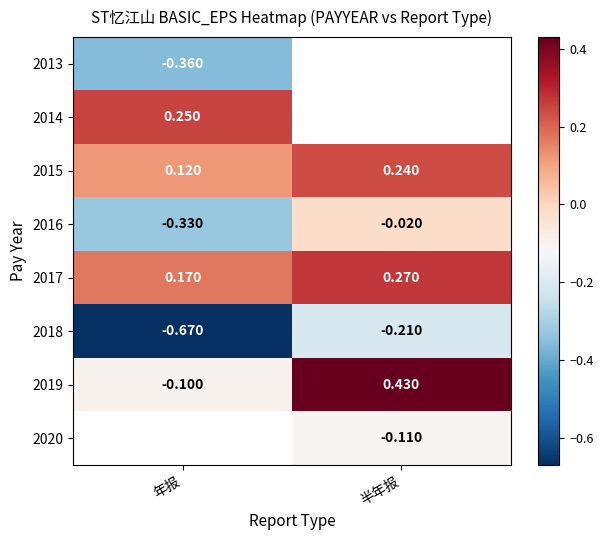

Rank the categories by 2016 value from highest to lowest.

半年报, 年报